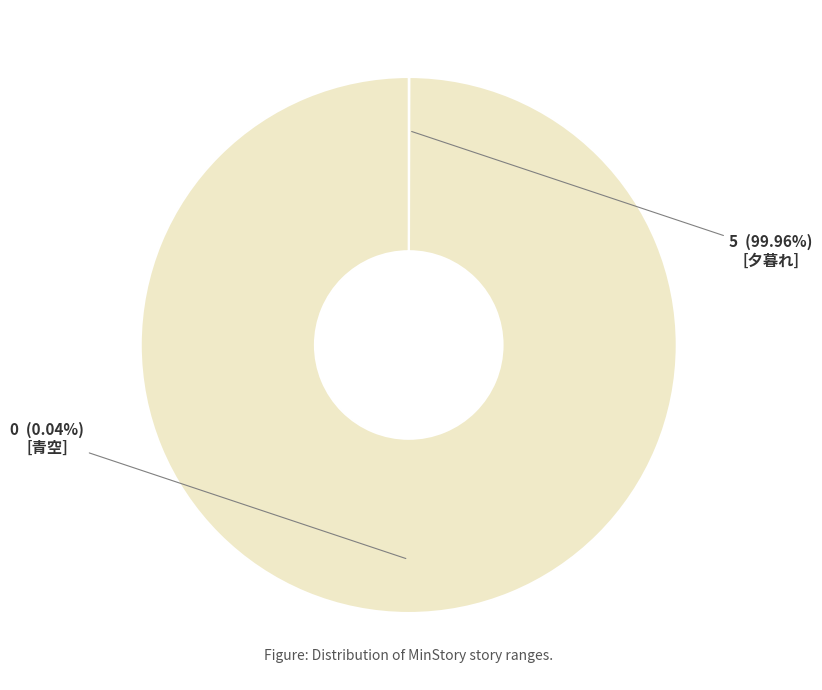

Do 0 and 5 together represent more than half of the pie?

Yes